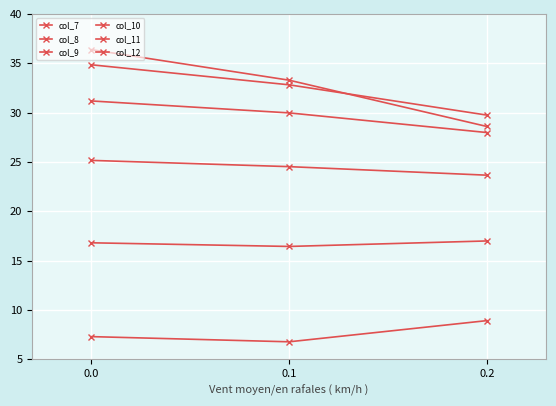

What is the sum of all col_12 values?

98.3